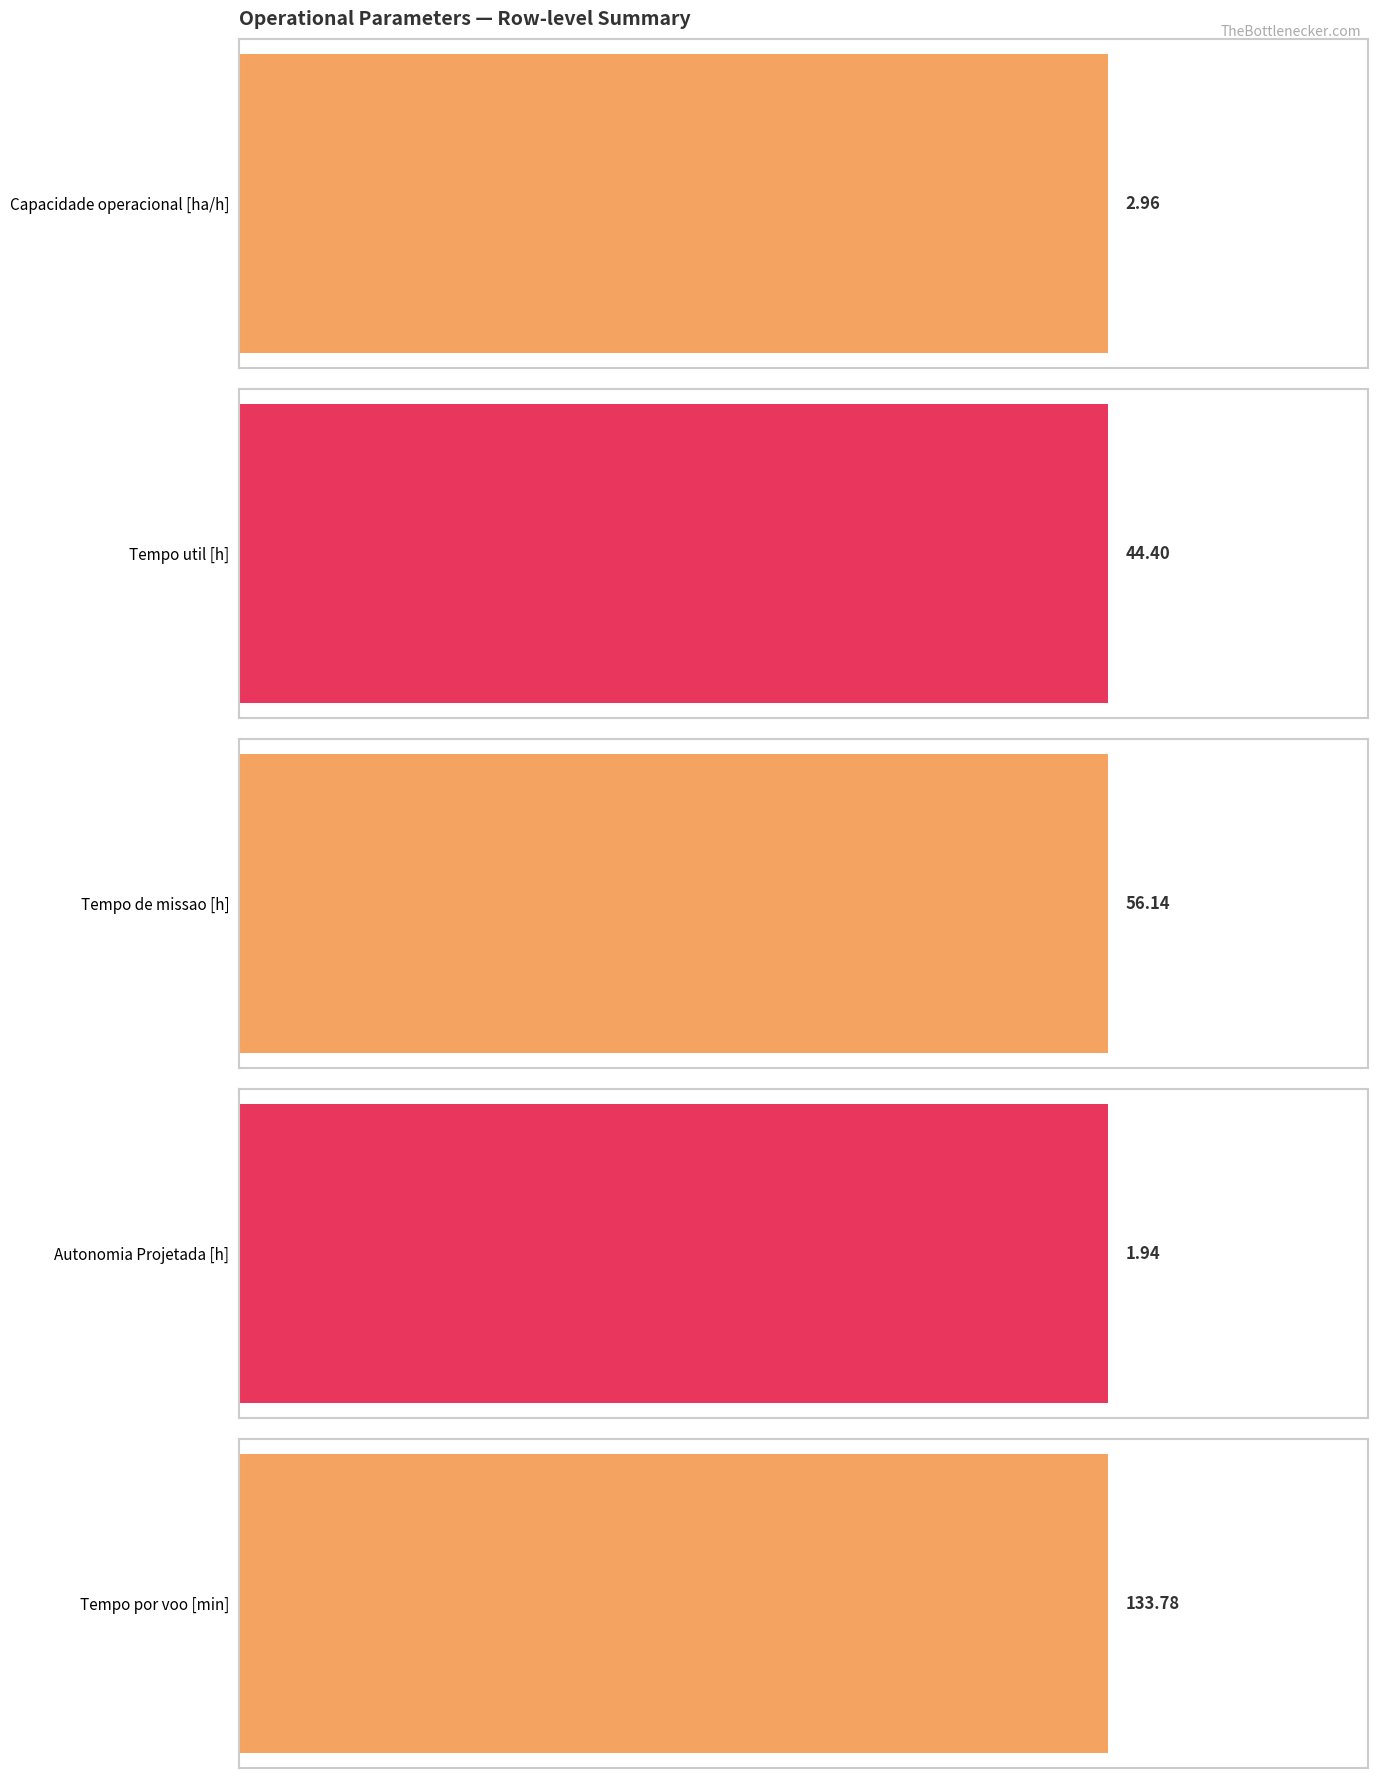

The Tempo por voo [min] series shows 70.7 at 13. True or false?

False